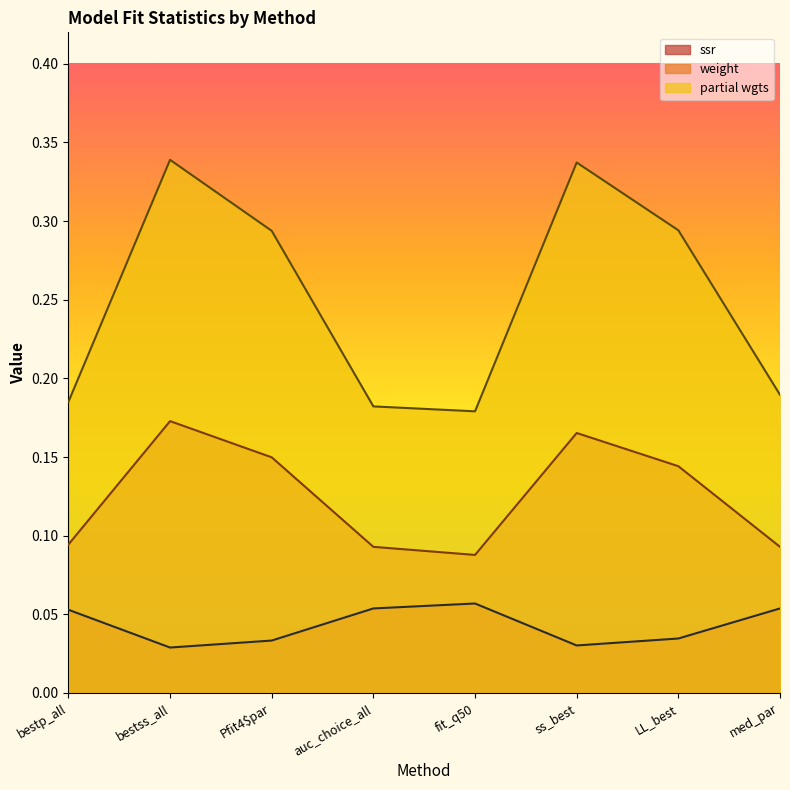

List the series in order of their overall mean, lowest first.

ssr, weight, partial wgts